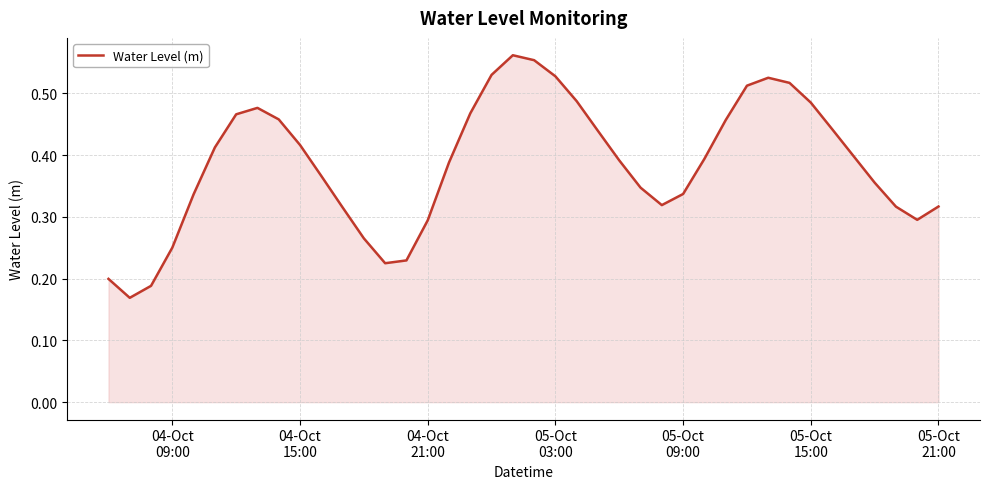

How many lines are shown in the chart?

1